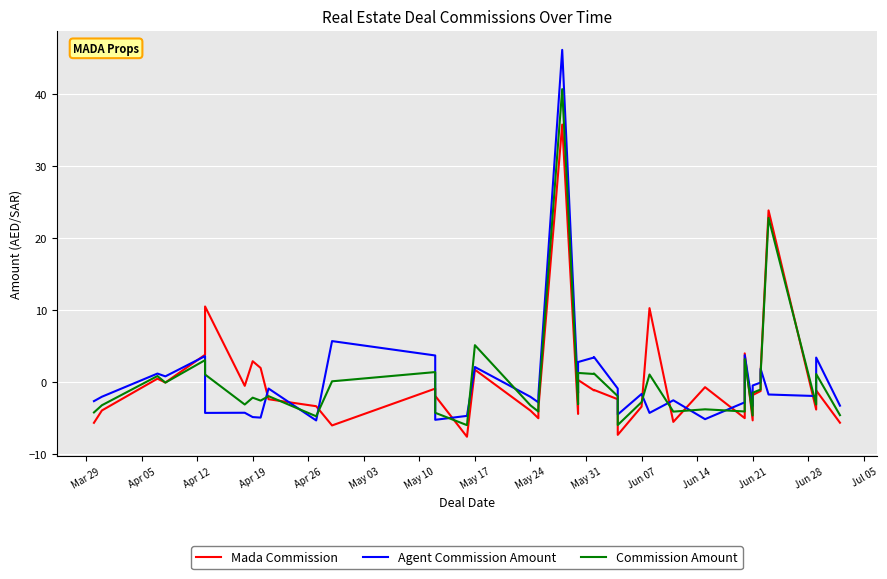

What is the label of the 5th point from the left?

Apr 26